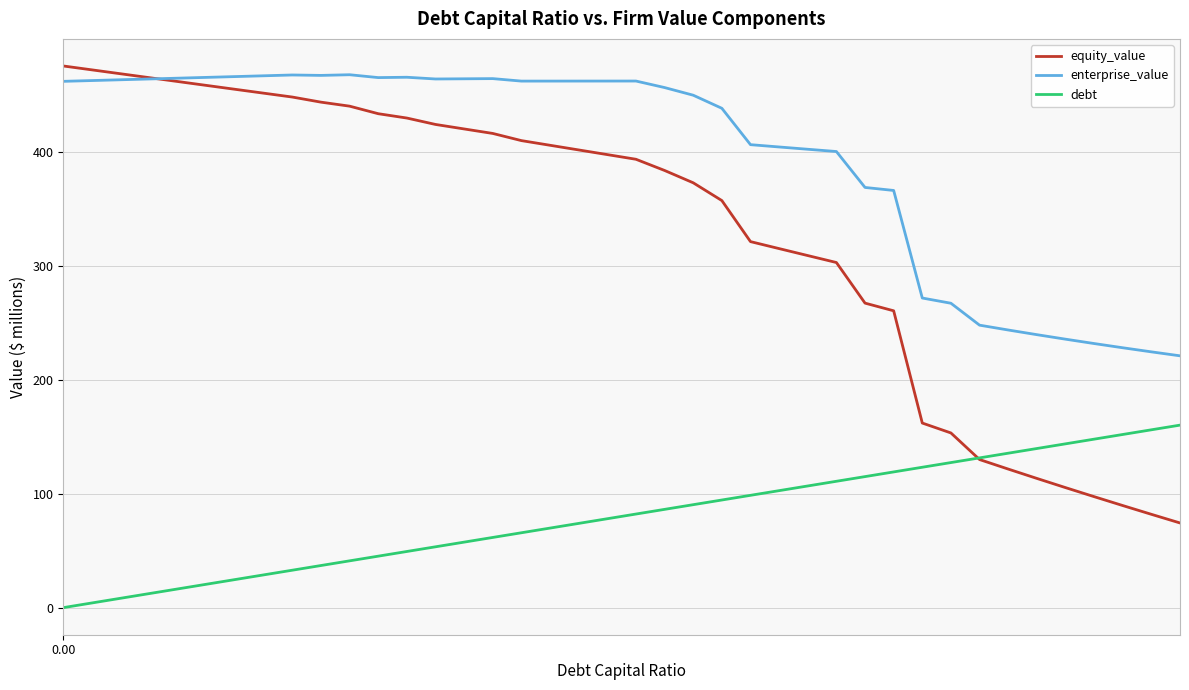

List the series in order of their overall mean, lowest first.

debt, equity_value, enterprise_value